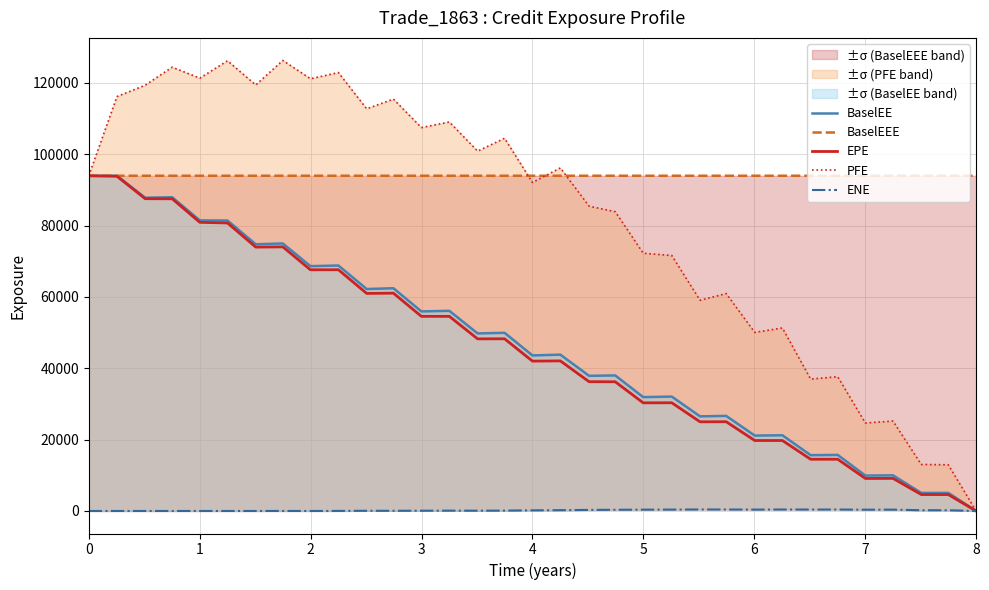

What is the highest value of the EPE series?

93956.6